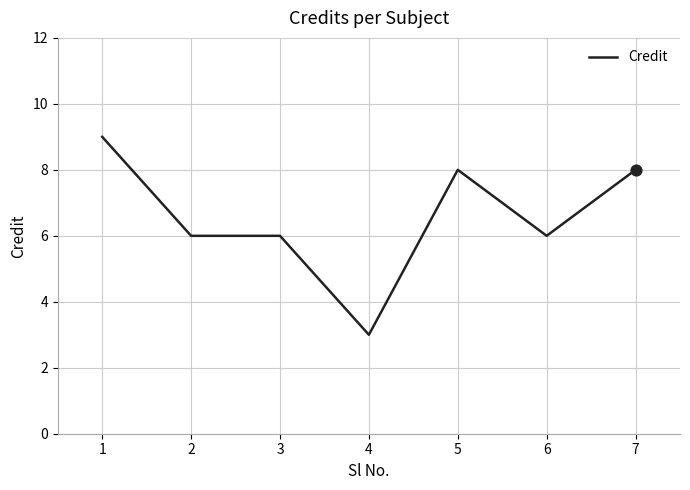

Approximately how many times larger is the value at 5 compared to 6?

1.3